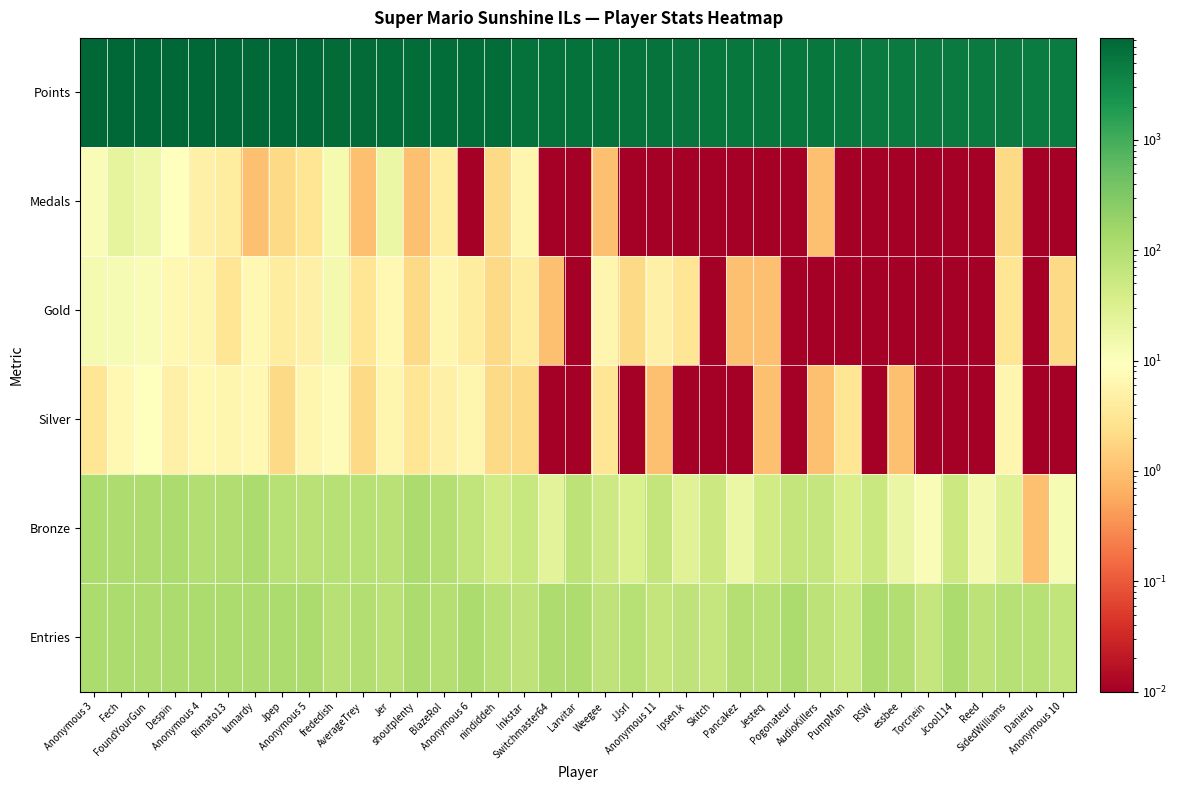

What is the difference between the highest and lowest values at Reed?

4776.0